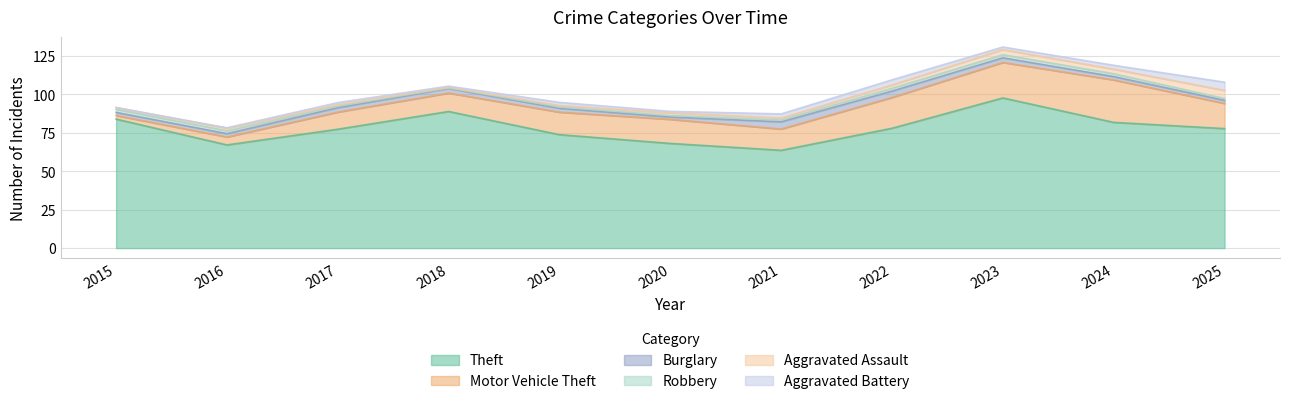

Which label corresponds to the smallest value in the chart?

2020